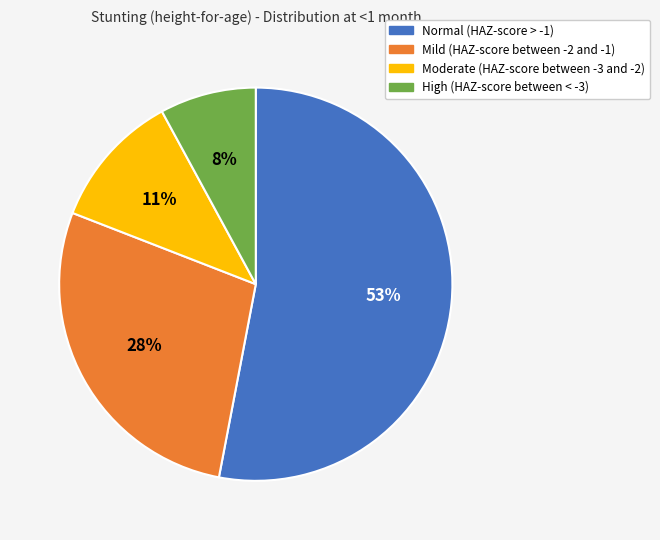

To the nearest percent, what is the average slice percentage?

25%